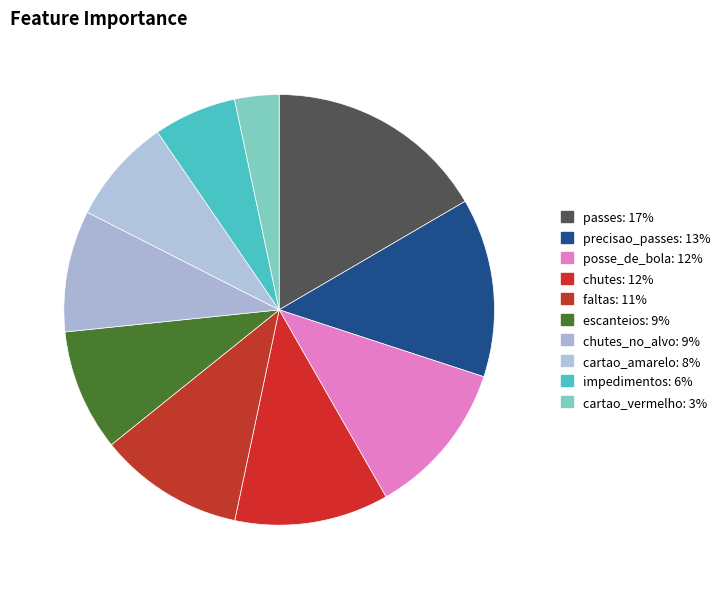

Count the number of slices in the pie.

10